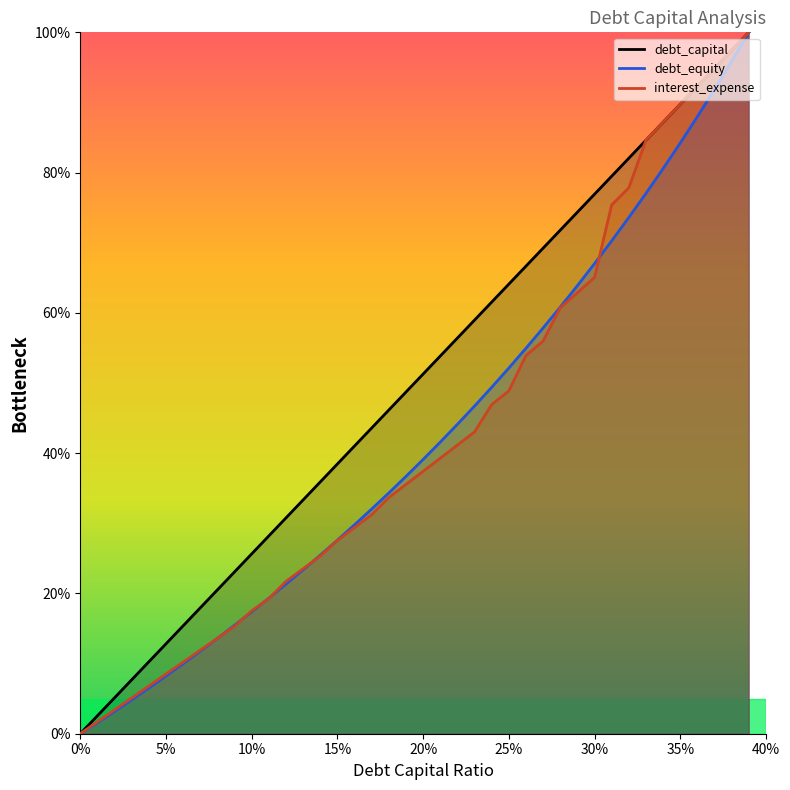

How many intersections are there between debt_equity and interest_expense?

6